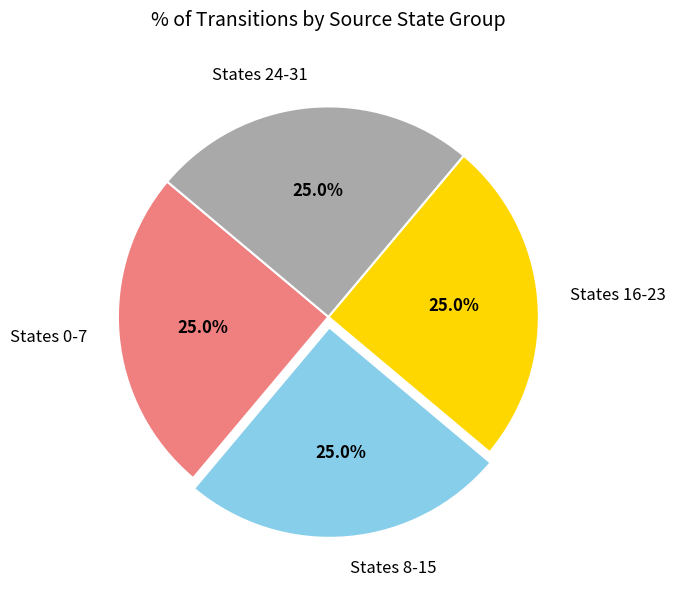

Is there a majority slice in this chart?

No